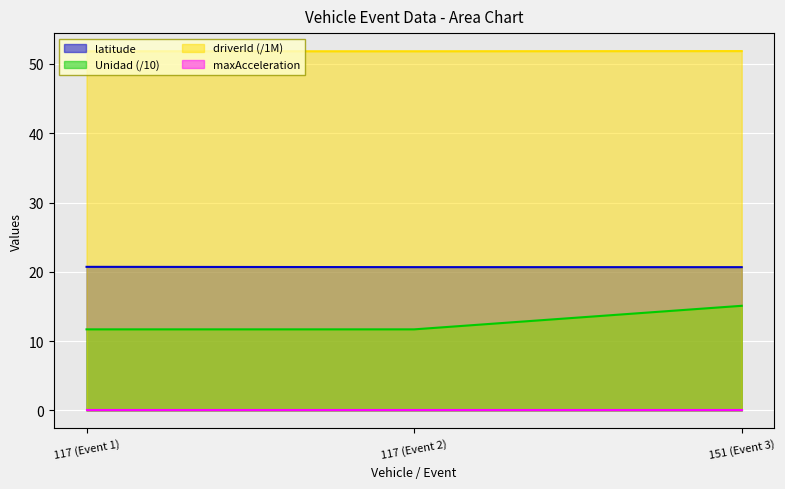

What is the highest value of the latitude series?

20.7